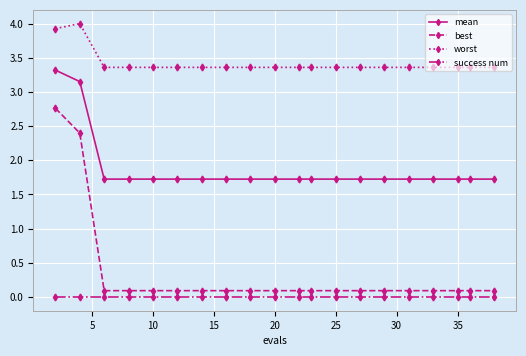

How many lines are shown in the chart?

4